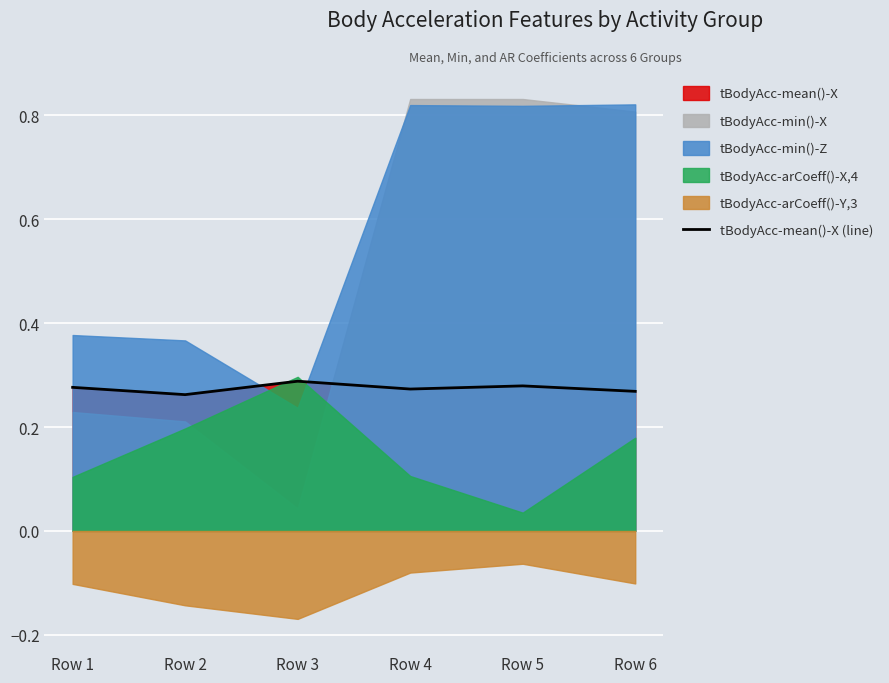

The tBodyAcc-mean()-X (line) series shows 0.4 at Row 6. True or false?

False